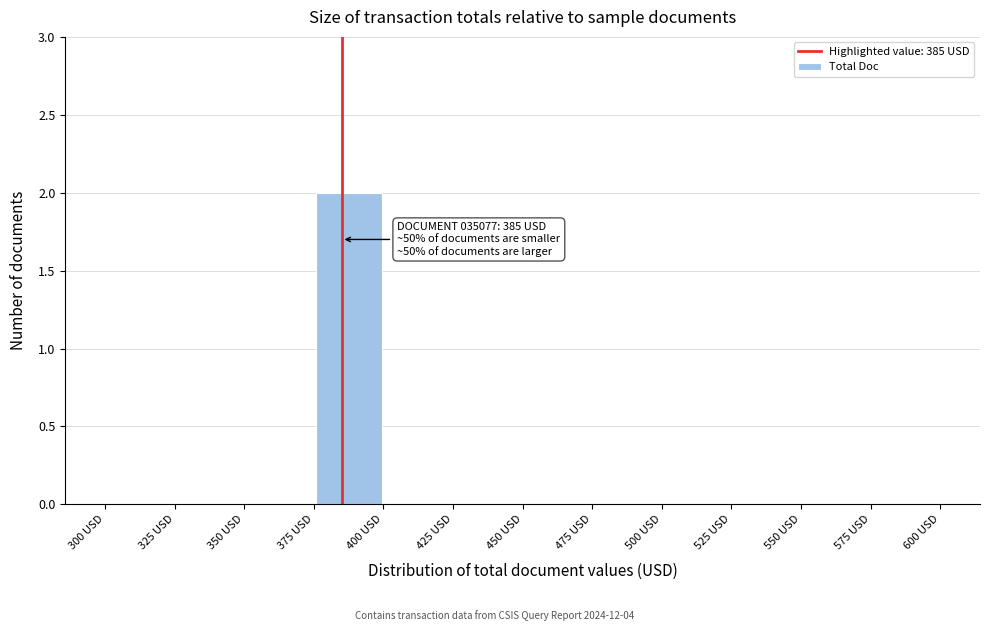

Which range on the x-axis has the tallest bar?

375 to 400